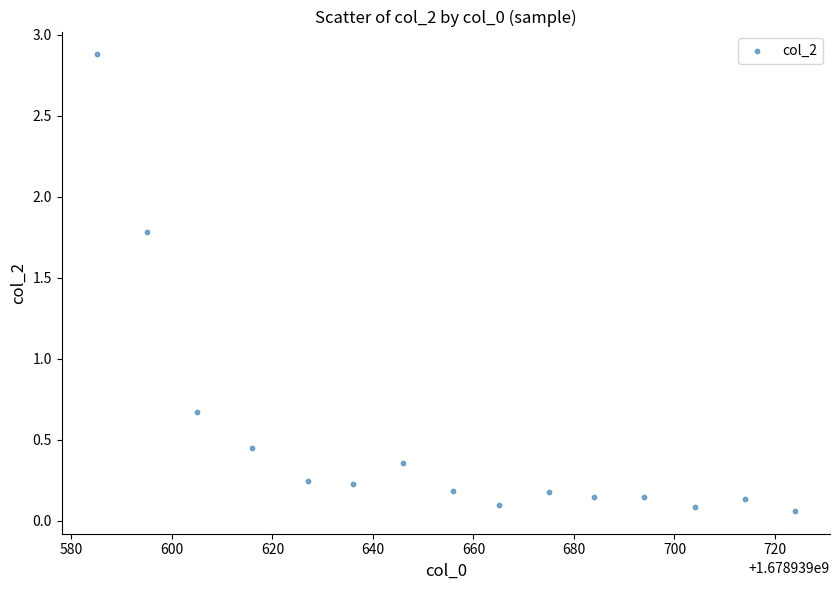

What is the range of Y values (max minus min)?

2.8